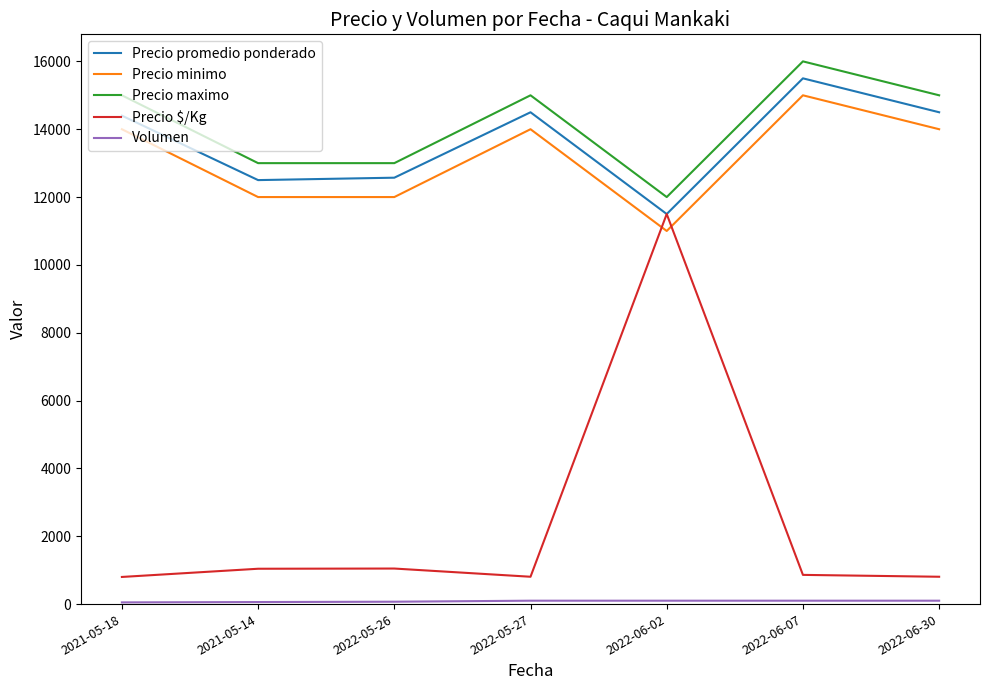

Which series has the widest spread of values?

Precio $/Kg